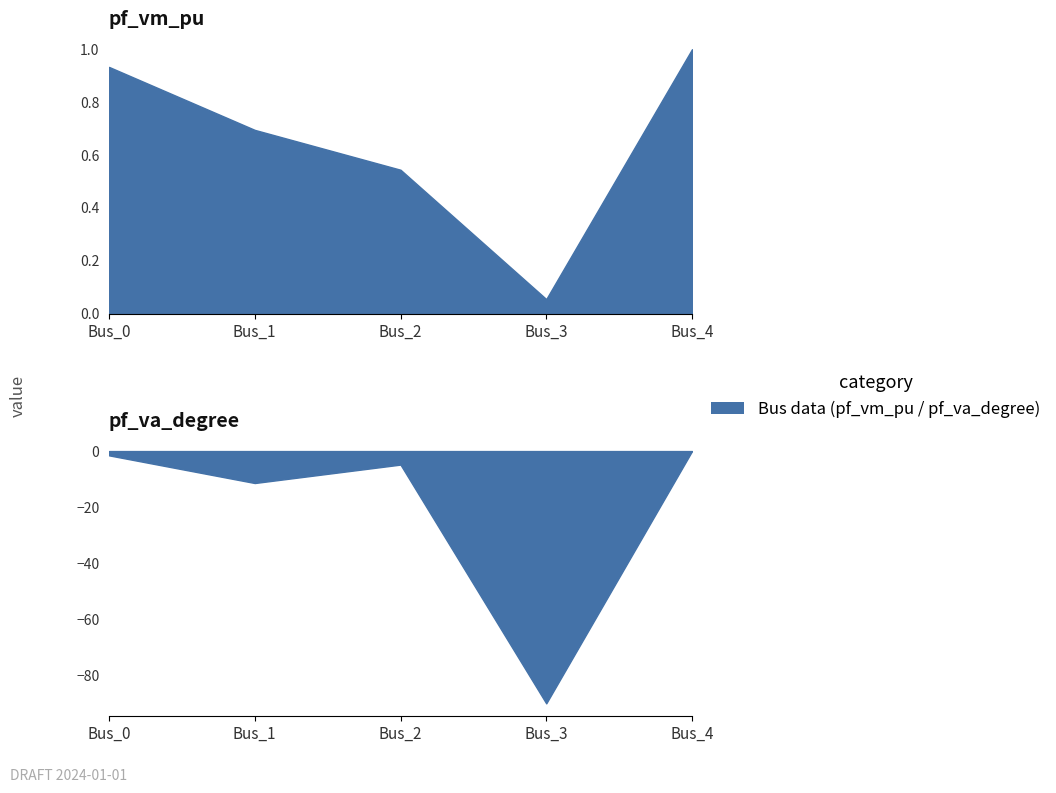

Is it true that pf_vm_pu equals 0.7 at Bus_1?

True